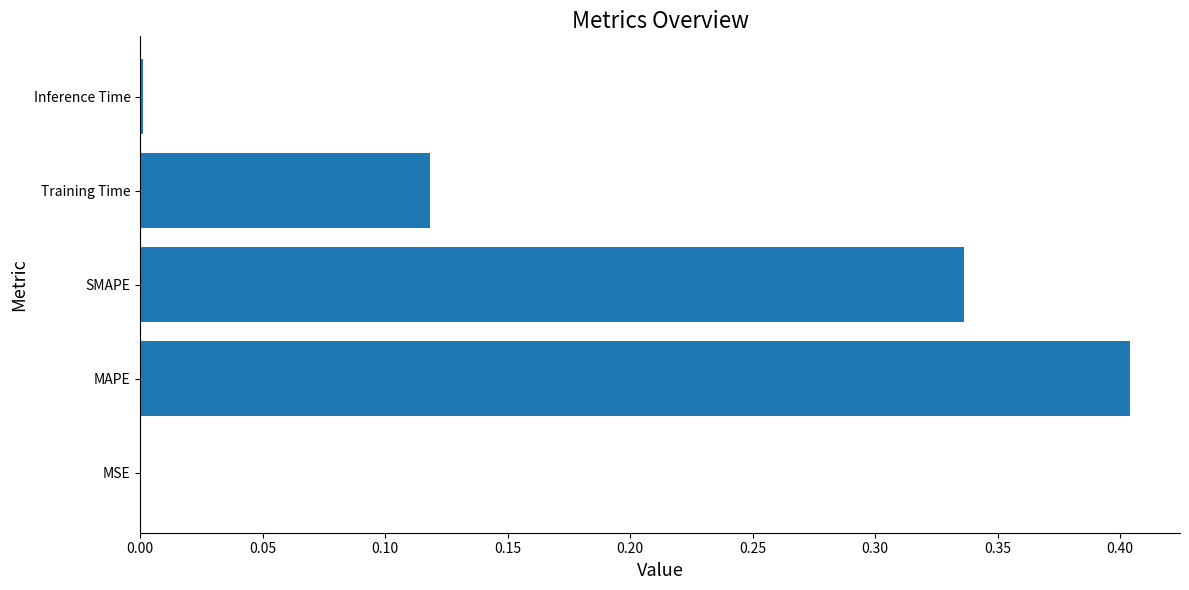

Which has a higher value, MSE or Training Time?

Training Time